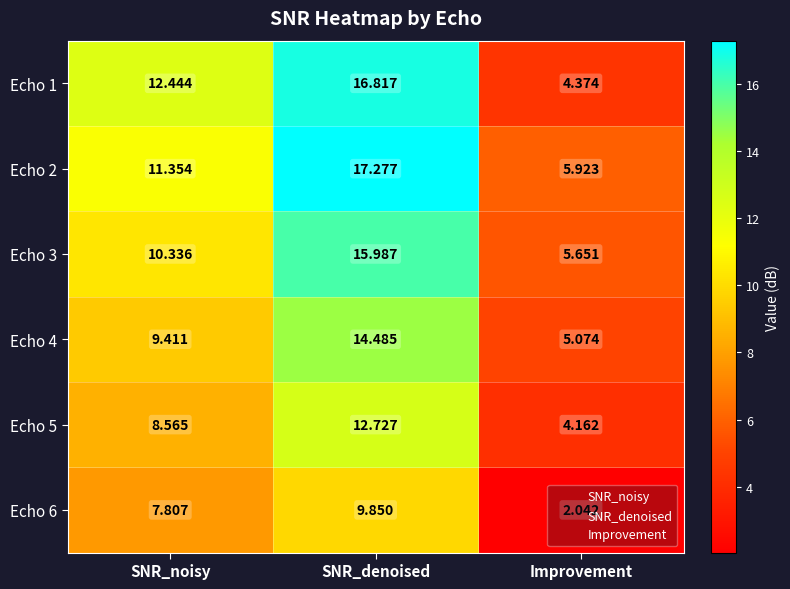

What is the total value across all series at SNR_noisy?

59.9